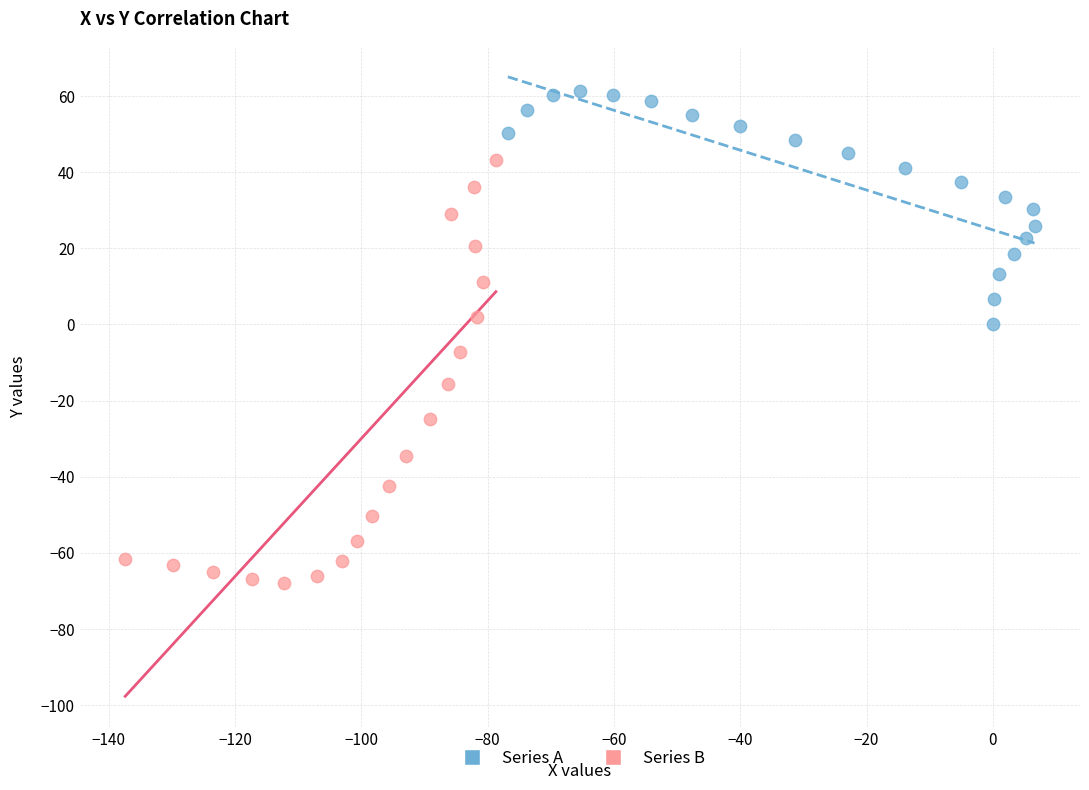

Which series reaches the minimum Y coordinate?

Series B